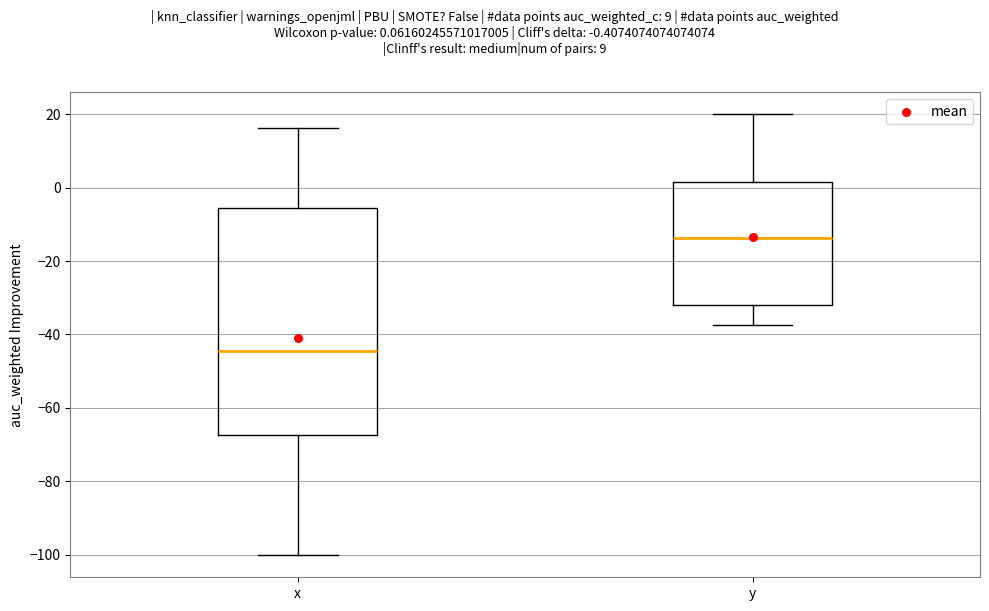

Which box is the tallest, from its lower edge to its upper edge?

x